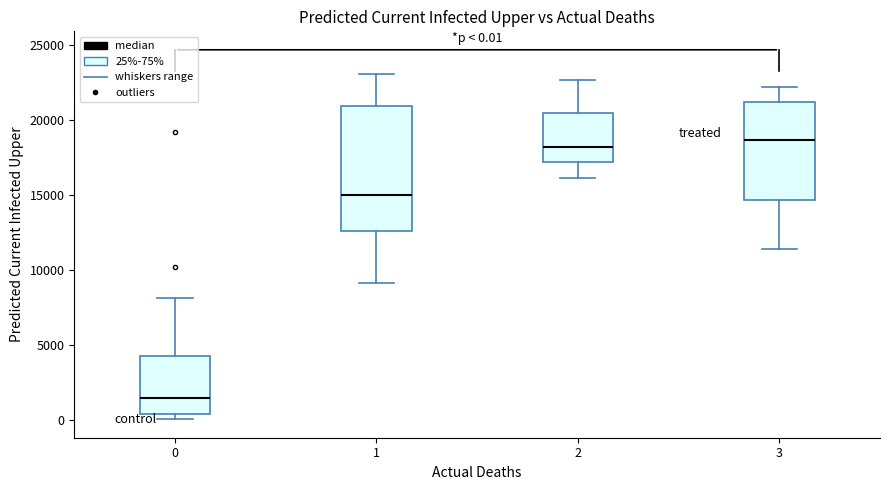

Comparing the boxes themselves (not the whiskers), which one is the tallest?

1